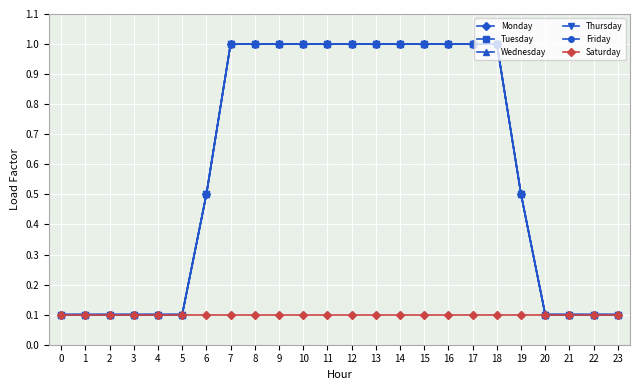

Which series has the widest spread of values?

Monday